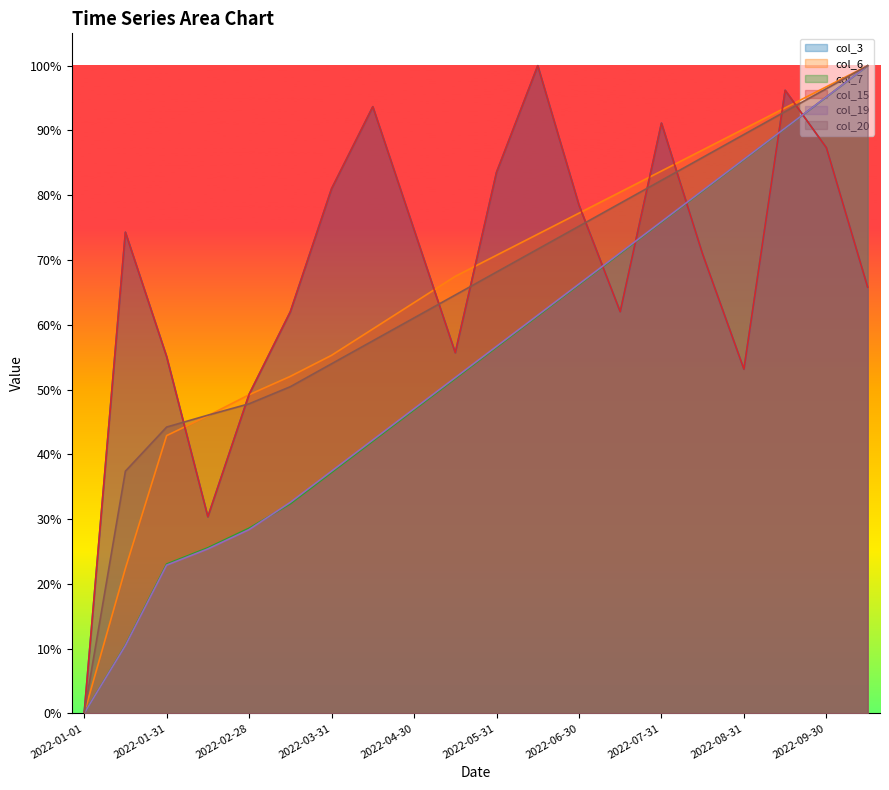

Which series has the largest range (max minus min)?

col_3